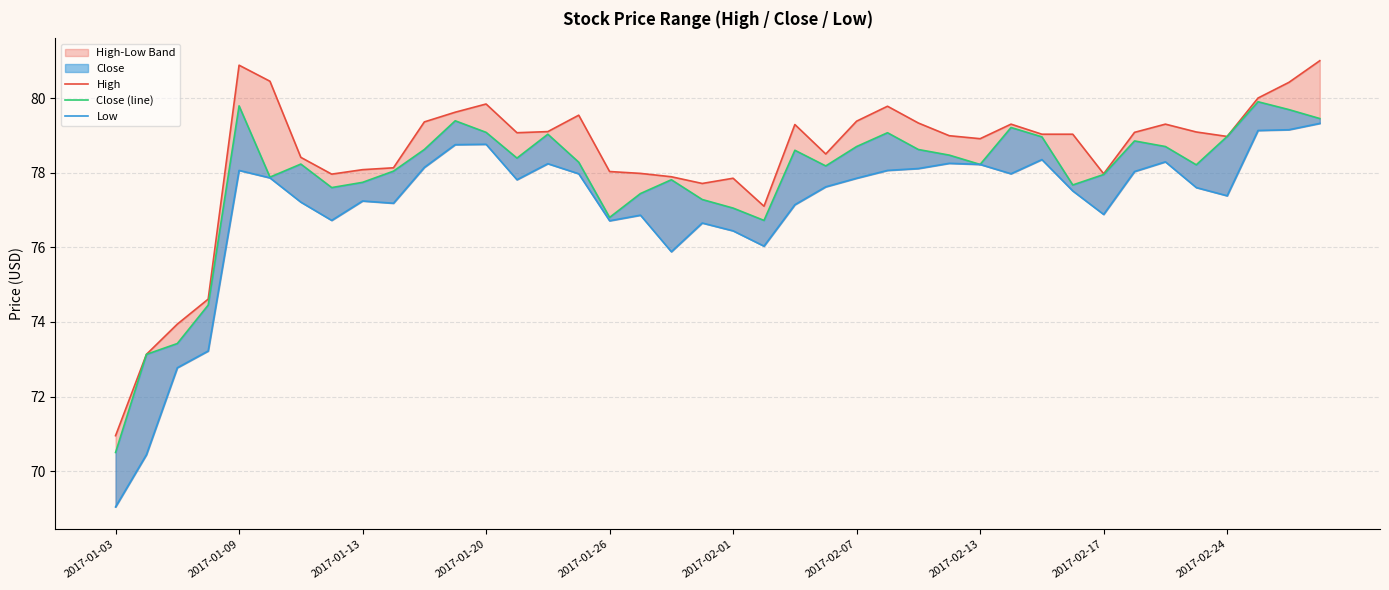

Which category has the lowest value in the High series?

2017-01-03